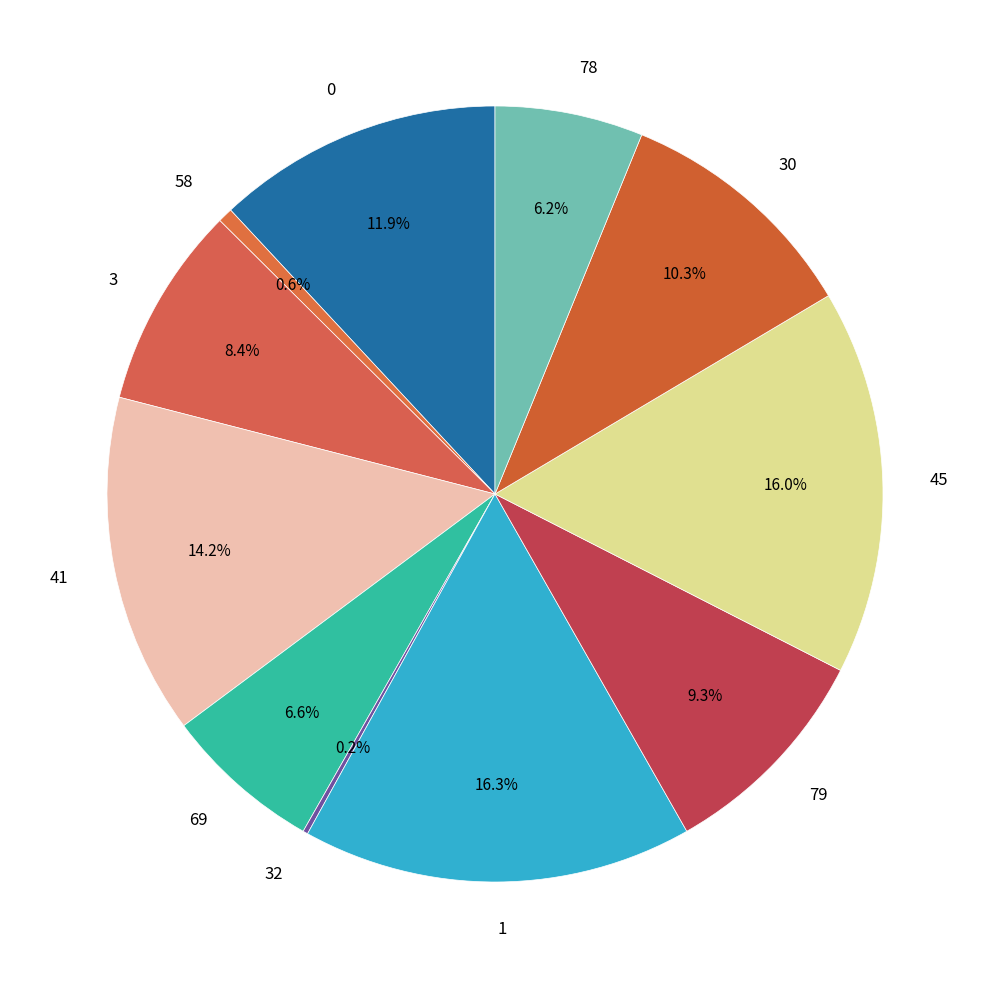

Do 30 and 41 together represent more than half of the pie?

No